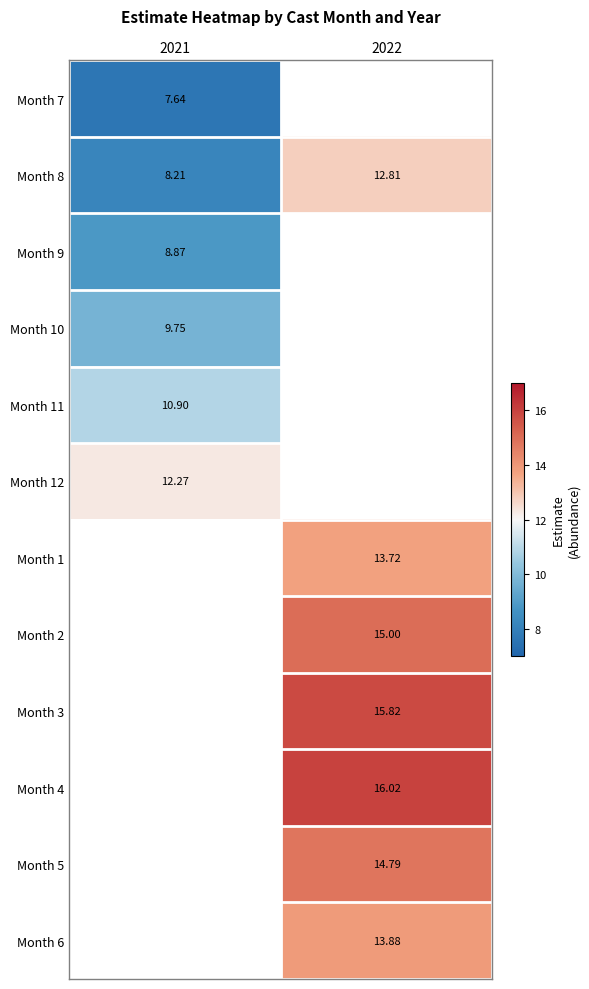

The value of Month 12 at 2021 is 12.3. True or false?

True